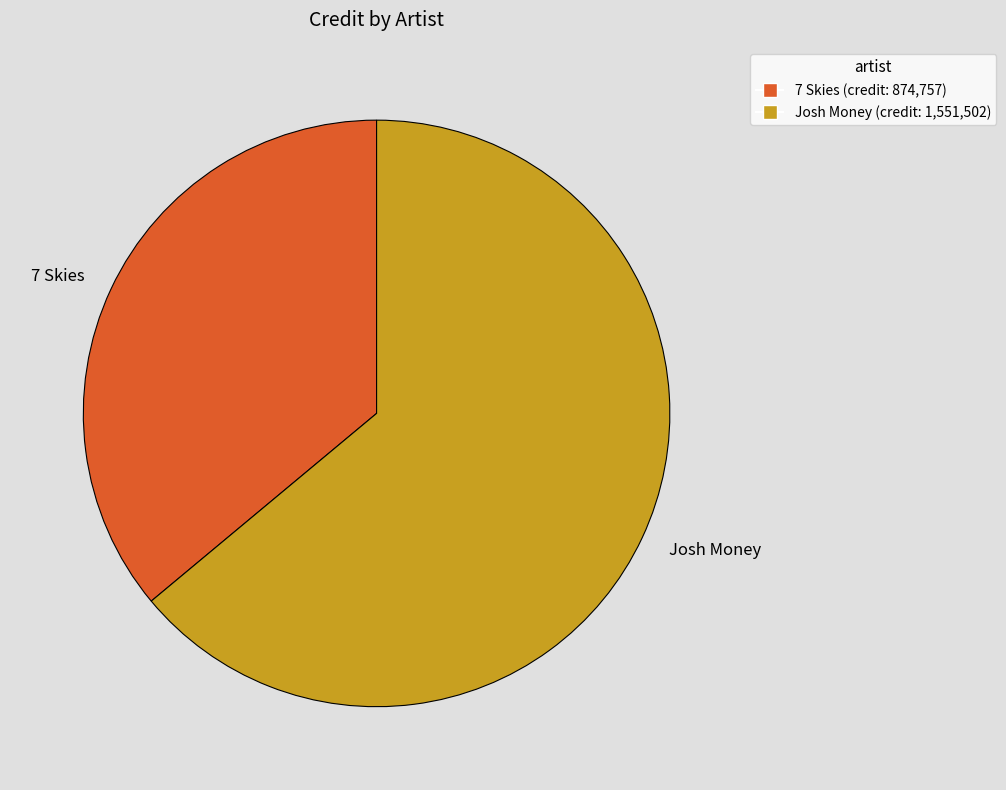

How many slices are in this pie chart?

2